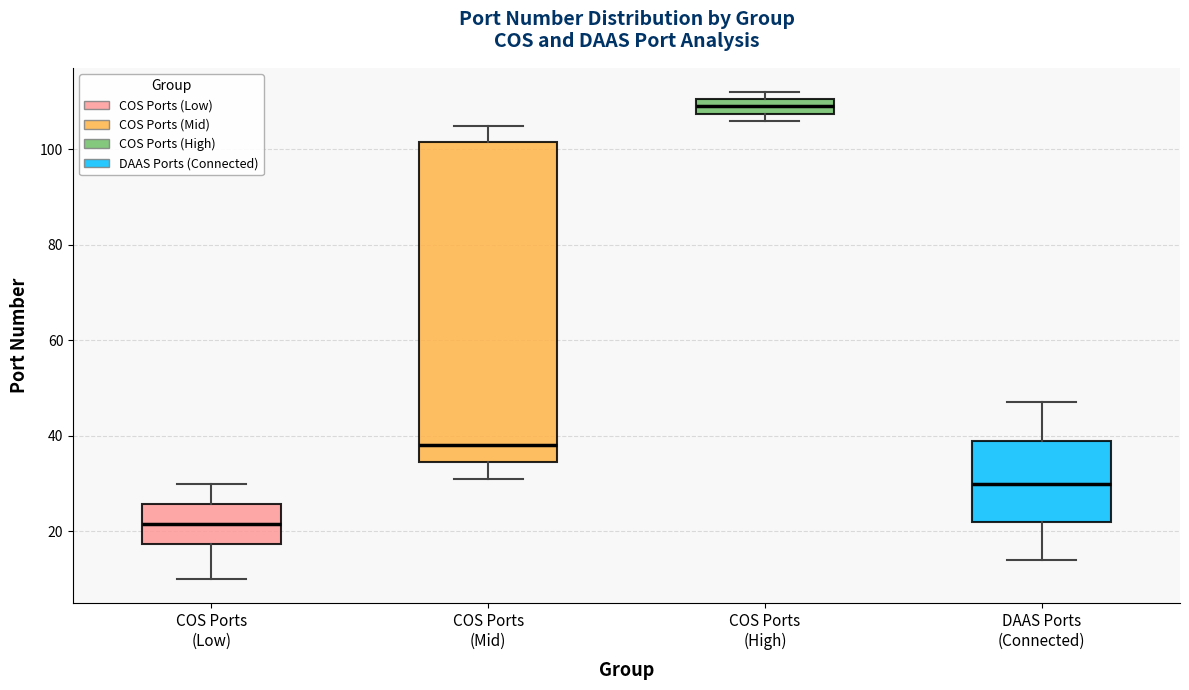

Which box's median line is the highest?

COS Ports (High)